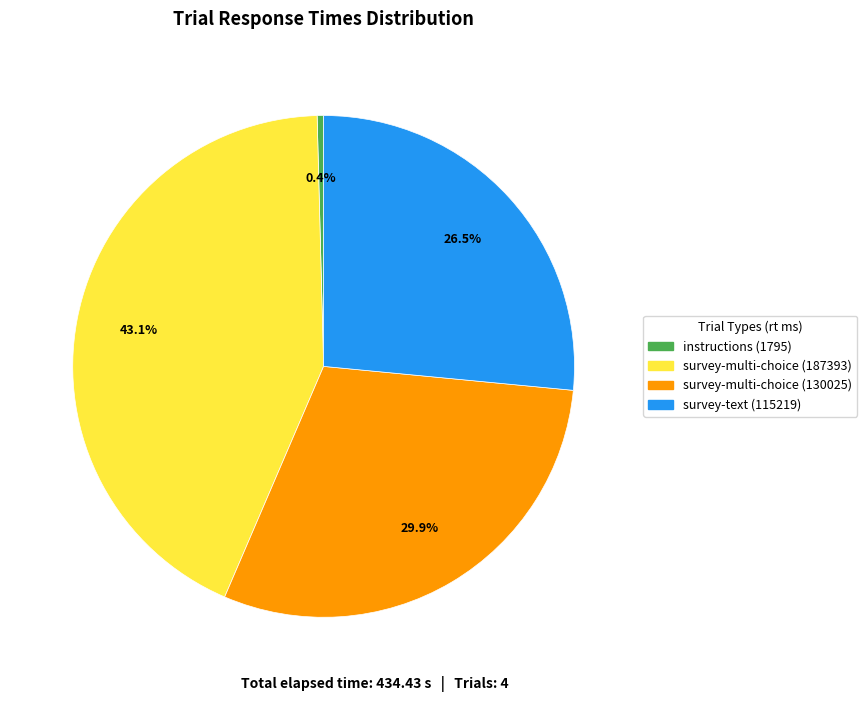

Which has a higher value, survey-multi-choice (130025) or survey-text (115219)?

survey-multi-choice (130025)